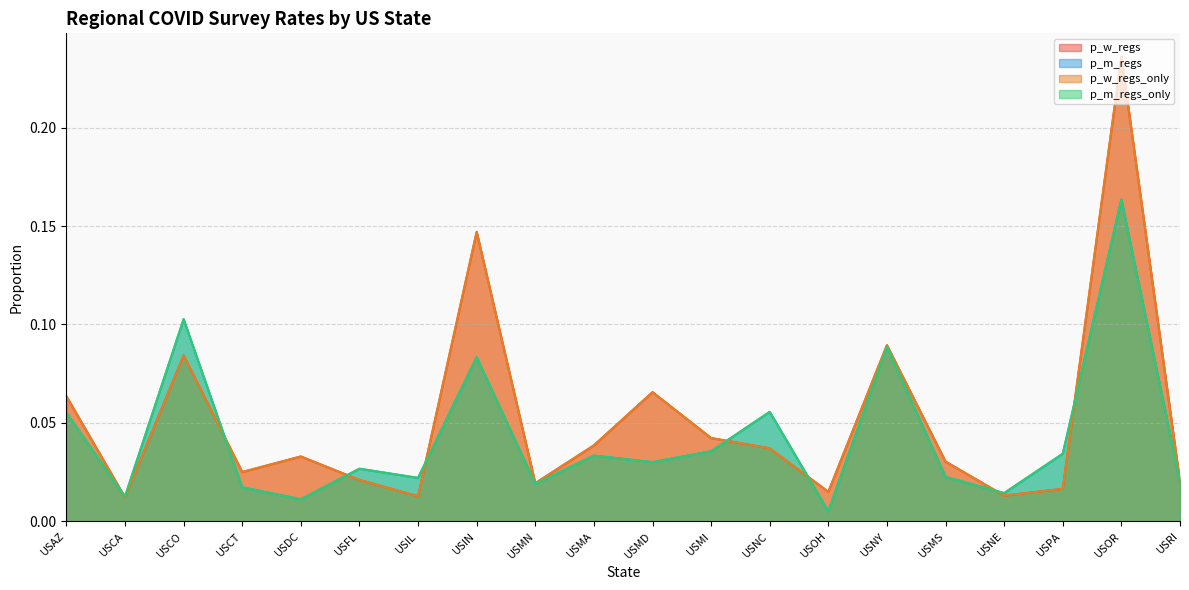

At which category is the sum across all series the highest?

USOR